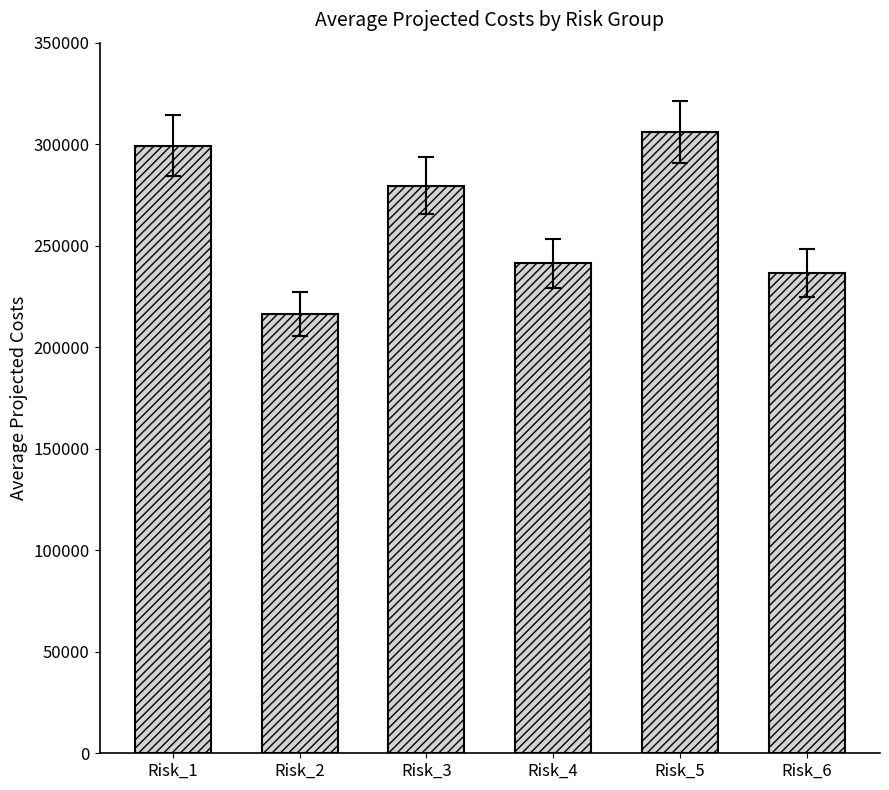

The value at Risk_1 is 299228.5. True or false?

True